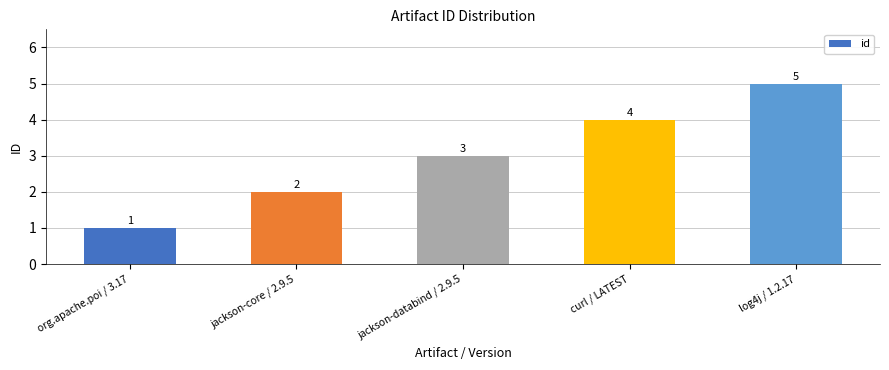

Count the values in the range 2 to 4.

3